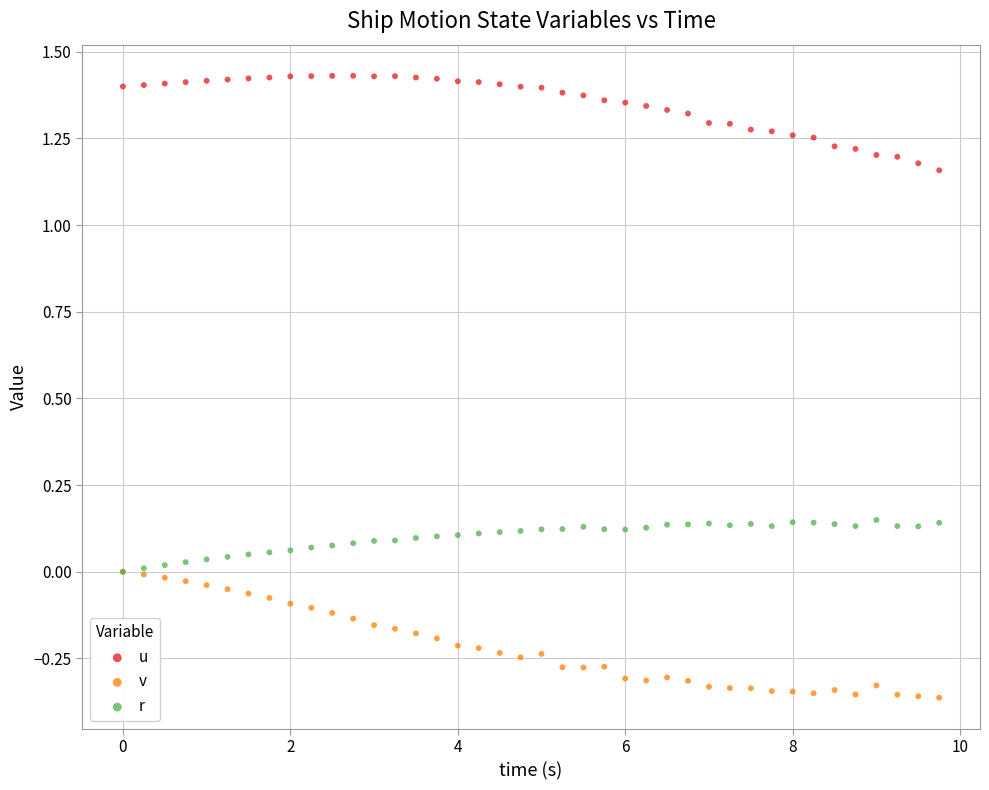

Which series has the widest spread of Y values?

v